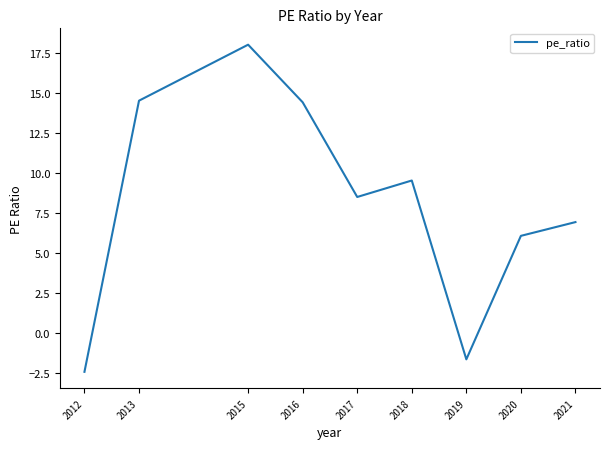

What value does the data have at 2013?

14.5